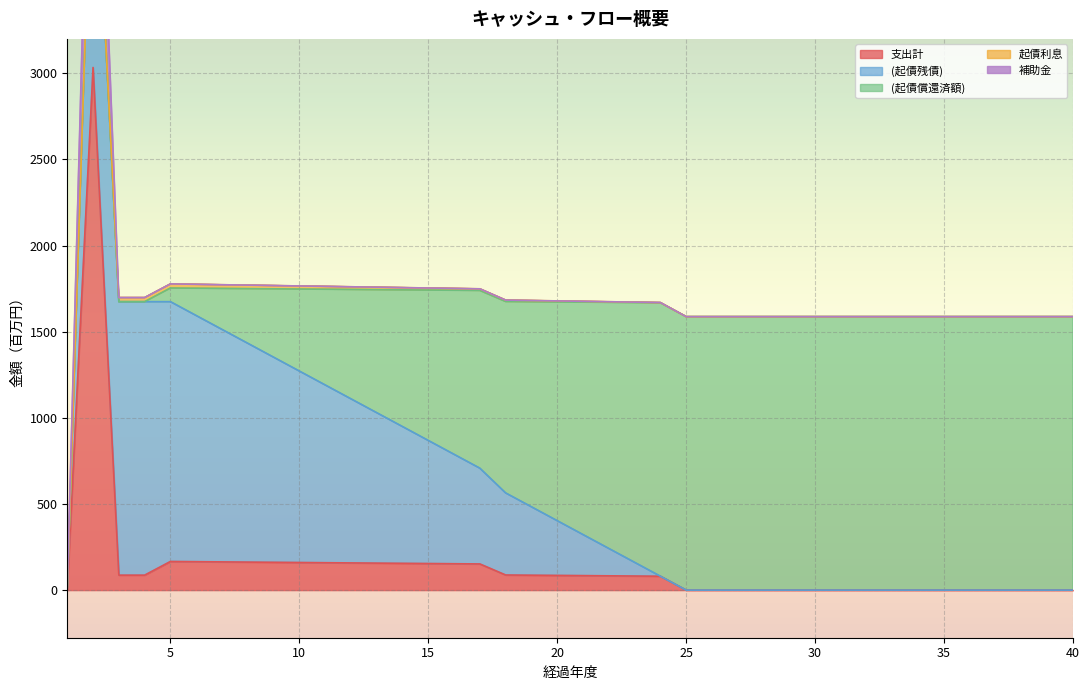

At which label is 起債利息 closest to 11?

16